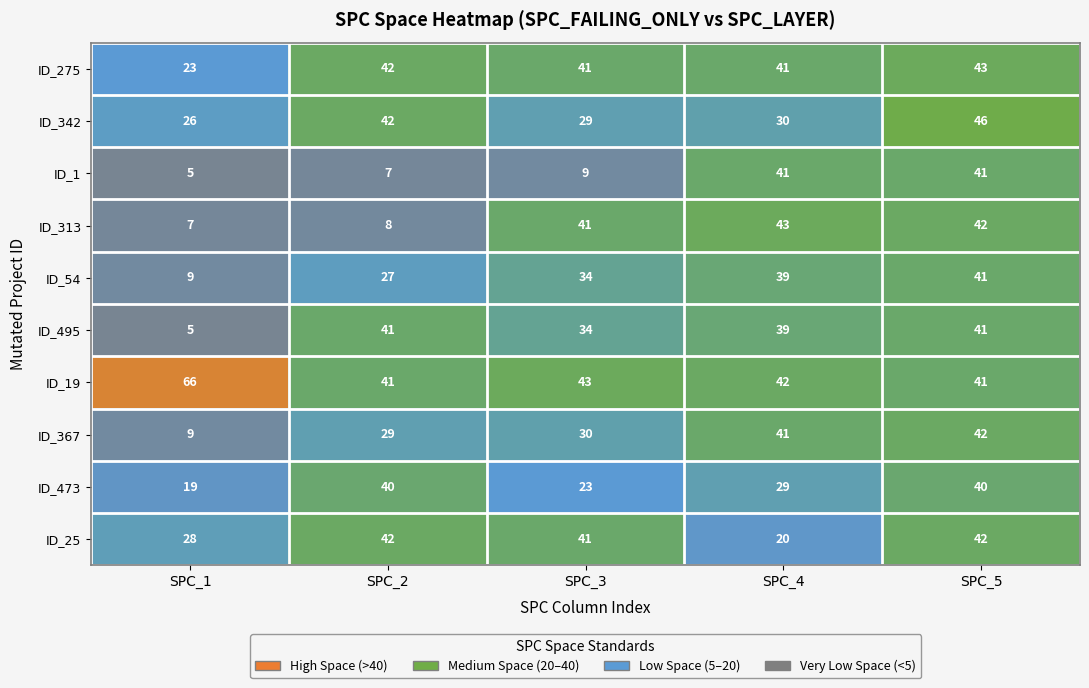

What is the total value across all series at SPC_2?

319